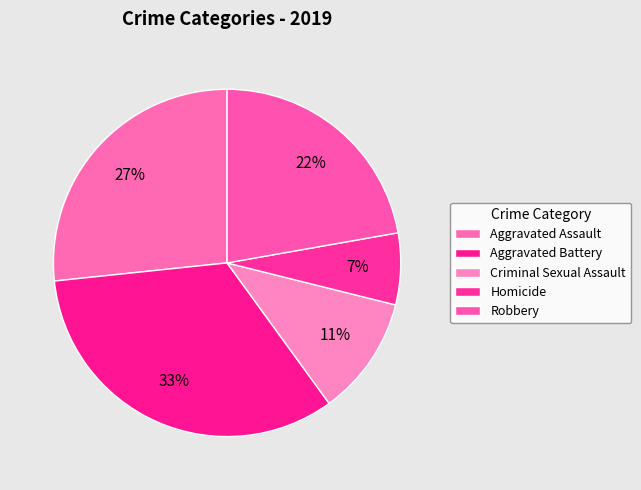

Count the number of slices in the pie.

5